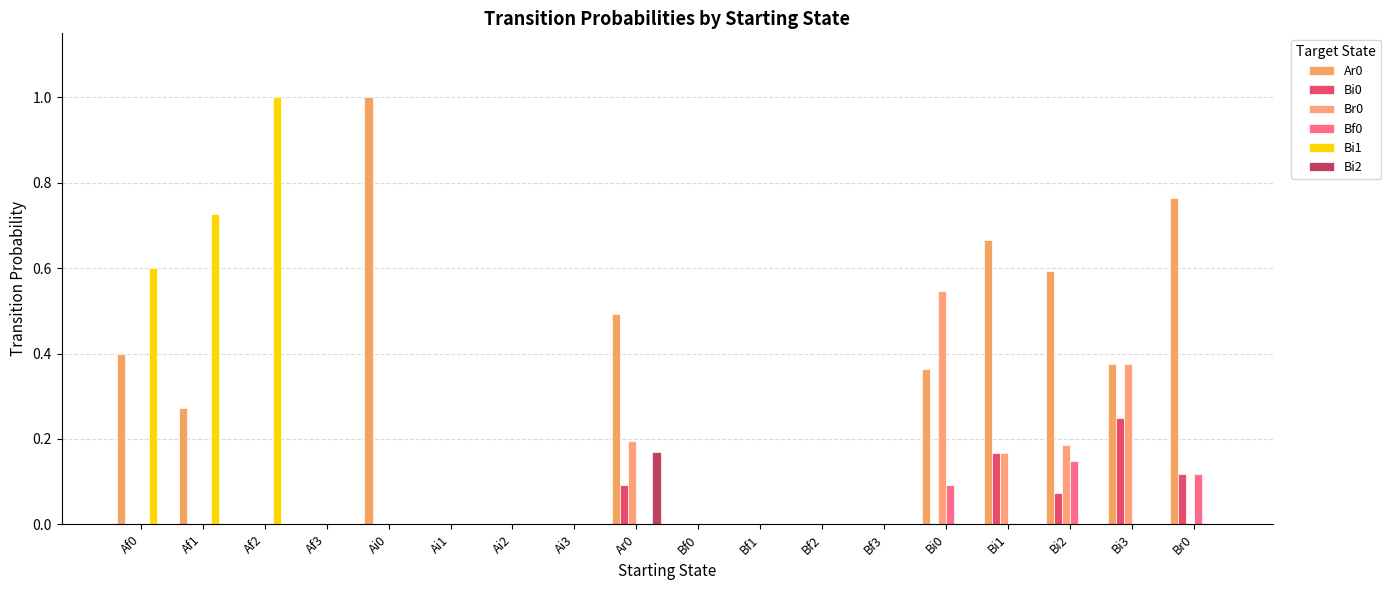

Which label corresponds to the largest value in the chart?

Ai0